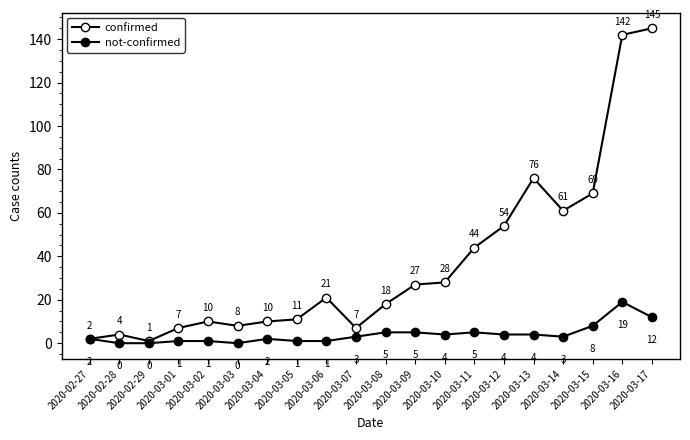

Which category has the highest value in the not-confirmed series?

2020-03-16